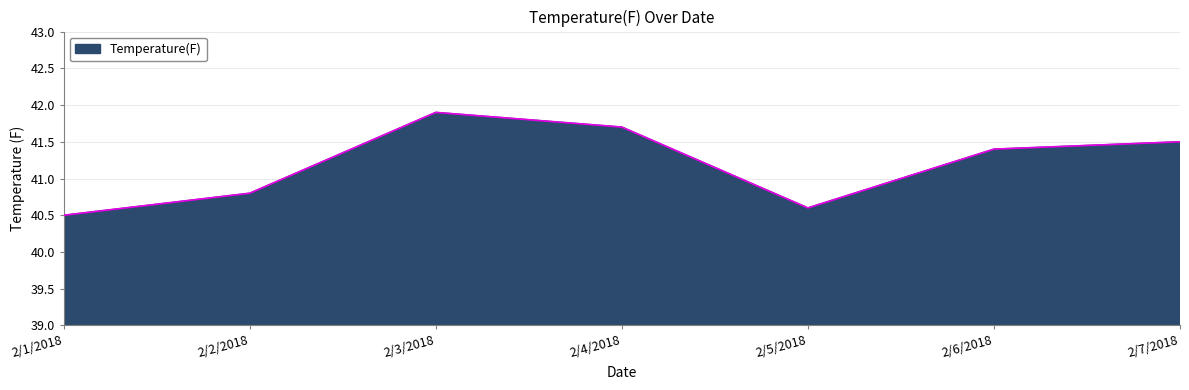

What position from the right is 2/5/2018?

3